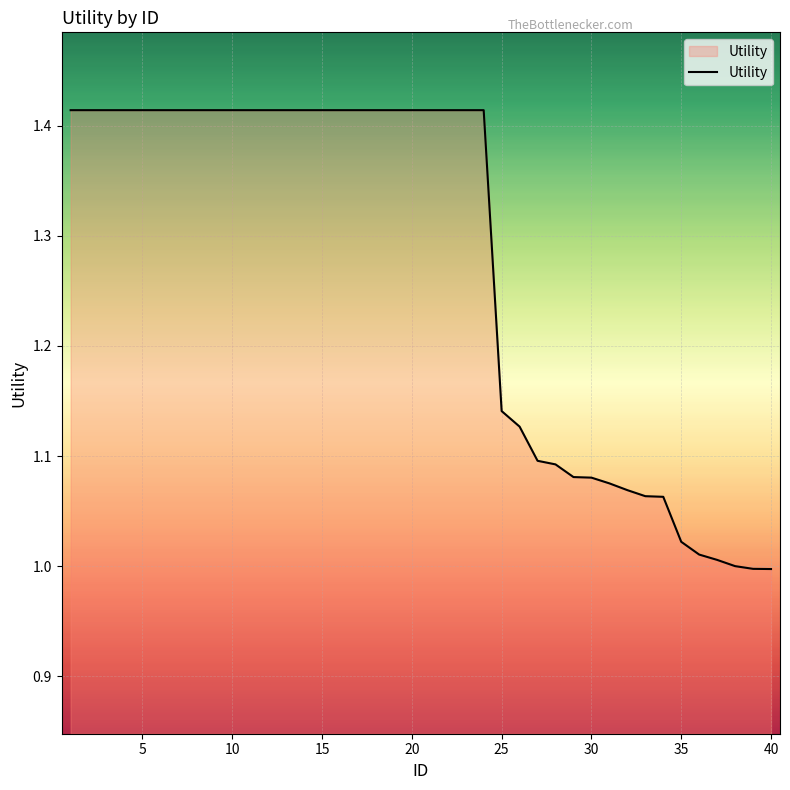

What is the difference between the maximum and minimum values?

0.4